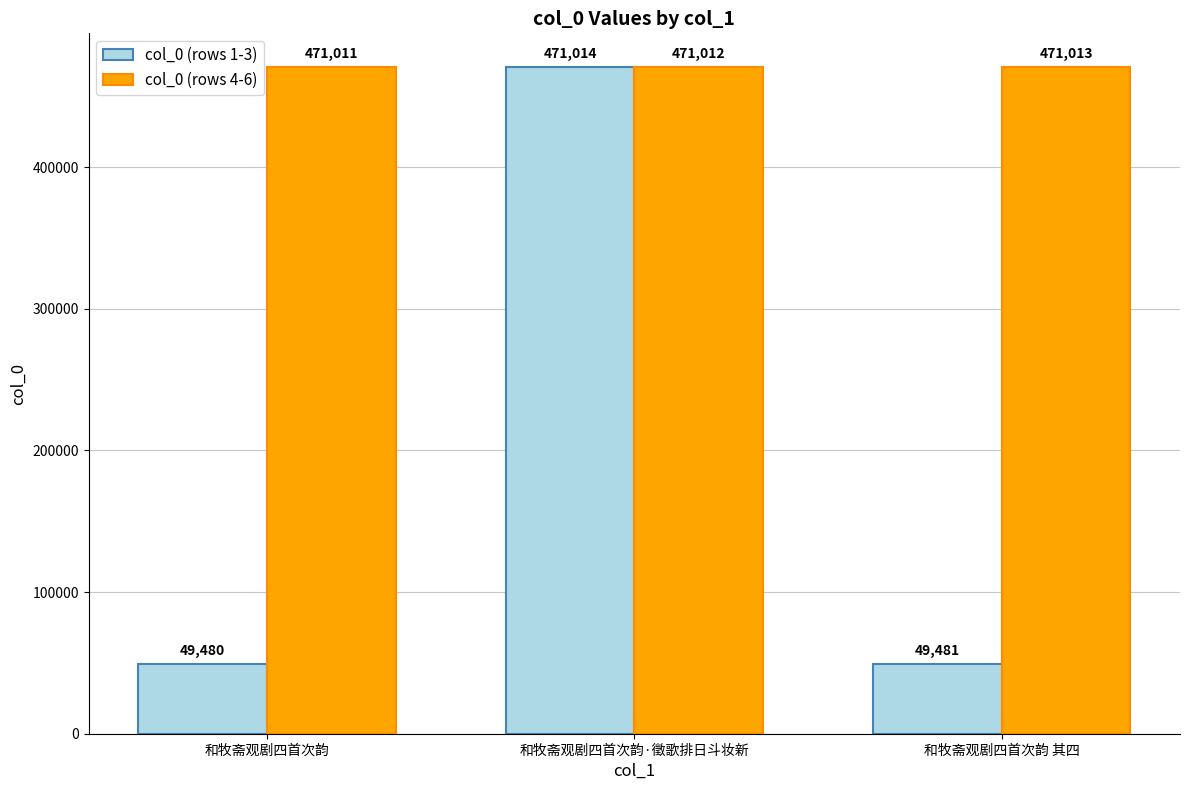

How many col_0 (rows 4-6) values are between 471011 and 471013?

3